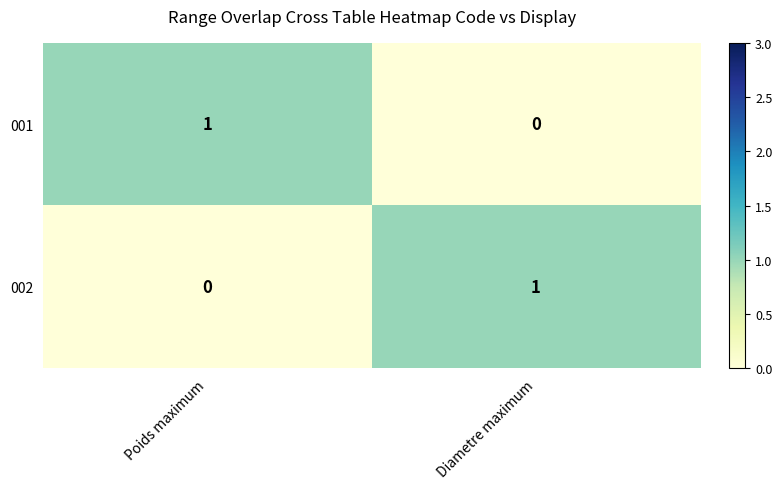

At Diametre maximum, list the series in order from smallest to largest.

001, 002